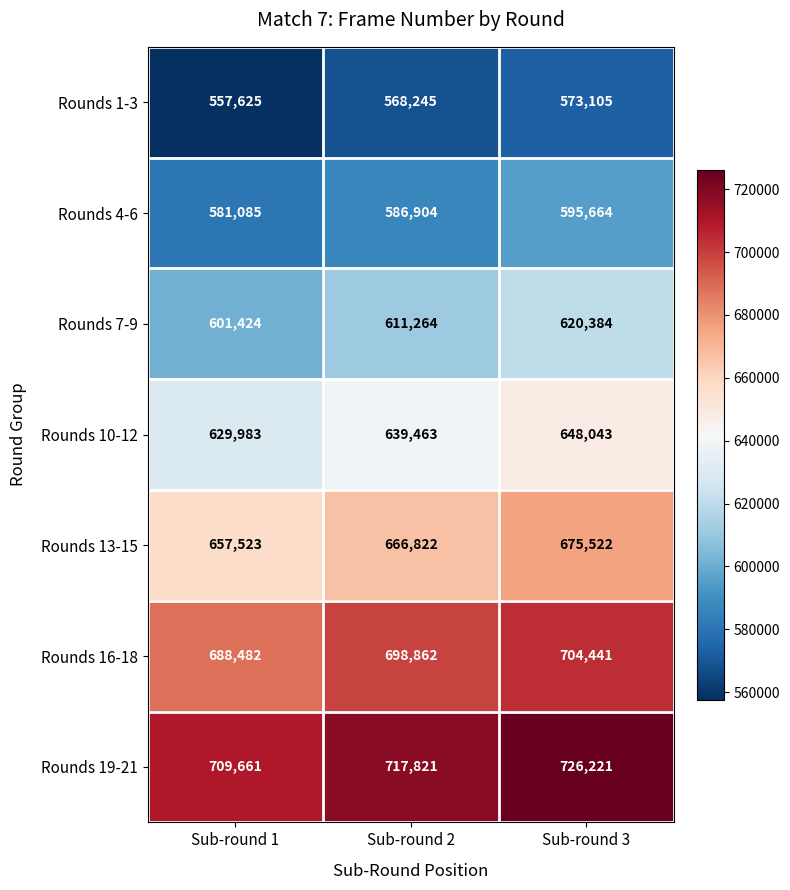

Count the Rounds 13-15 values in the range 657523 to 675522.

3